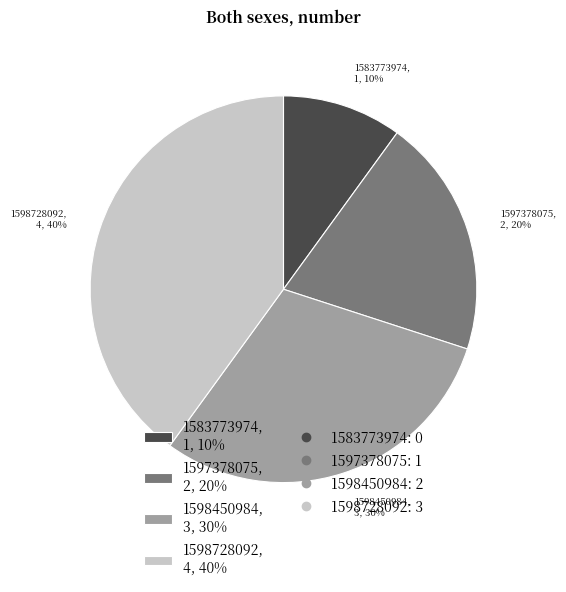

Is it true that 1598450984, 3, 30% is 20% of the pie?

False